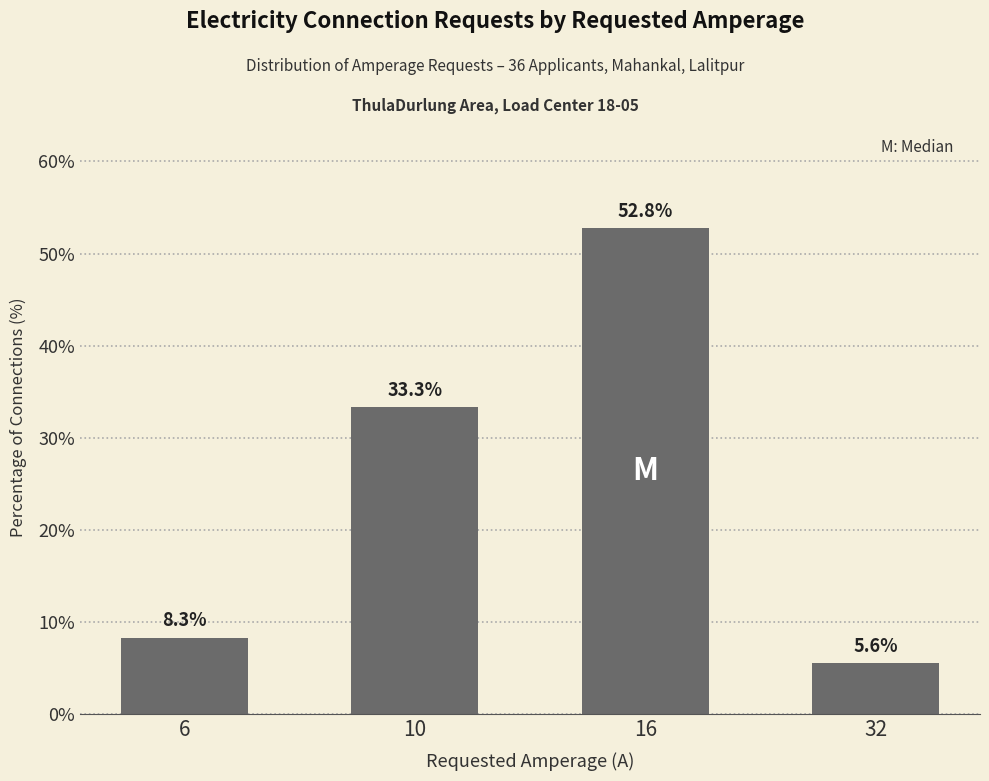

What is the maximum value shown in the chart?

52.8